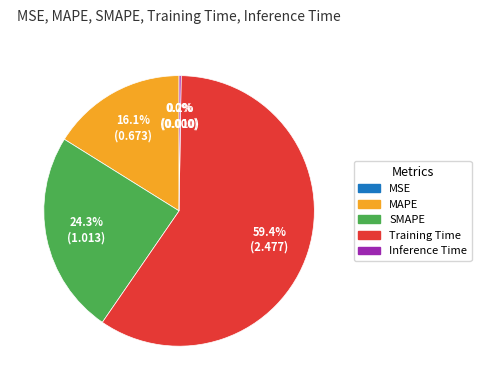

What is the largest slice in the pie chart?

Training Time